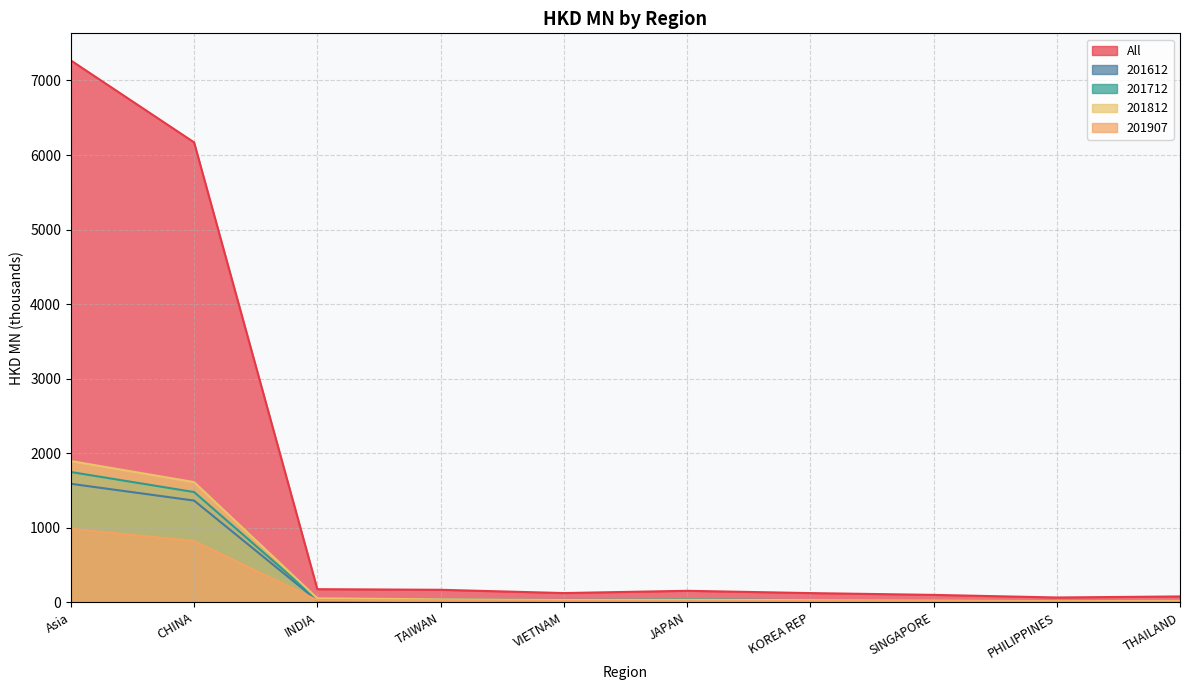

Reading left to right, what are all the values shown in this chart?

All: 7268.4	6169.7	177.4	169.1	125.4	155.6	125.0	100.9	65.9	79.9
201612: 1590.7	1365.6	24.6	36.5	23.0	37.4	29.4	20.4	13.0	18.3
201712: 1748.7	1479.9	40.9	39.2	33.5	41.6	30.8	23.7	15.9	18.6
201812: 1895.7	1613.5	54.1	41.5	31.9	36.2	30.8	26.0	16.7	20.7
201907: 987.1	822.6	29.1	28.5	18.8	18.4	17.3	16.2	10.6	10.4